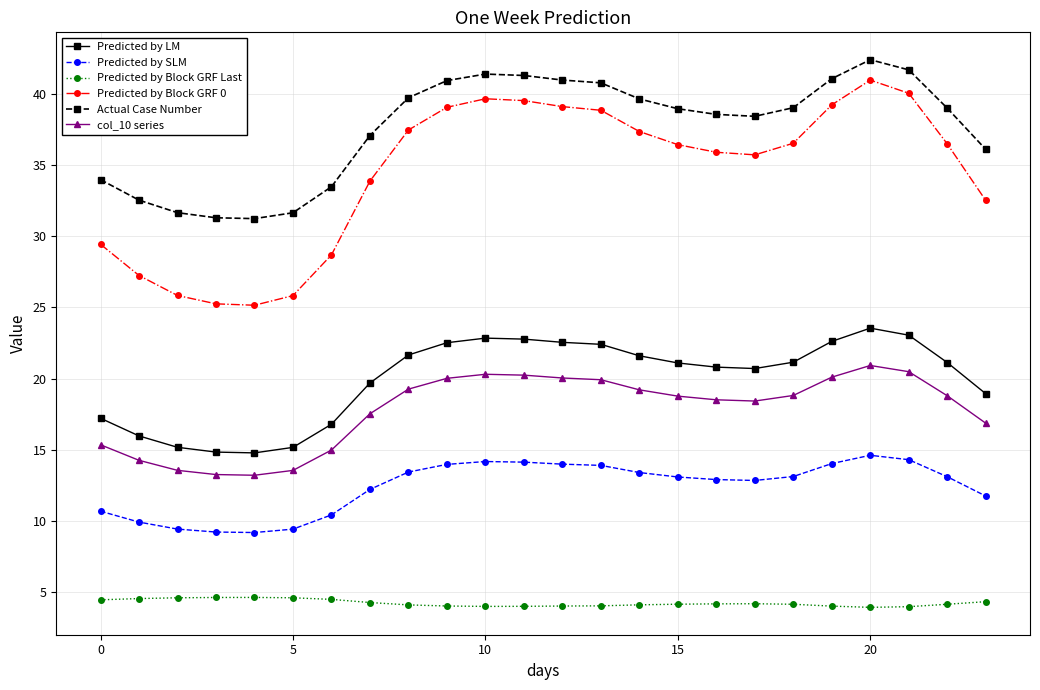

True or false: Predicted by Block GRF 0 and Predicted by SLM cross at least once.

False